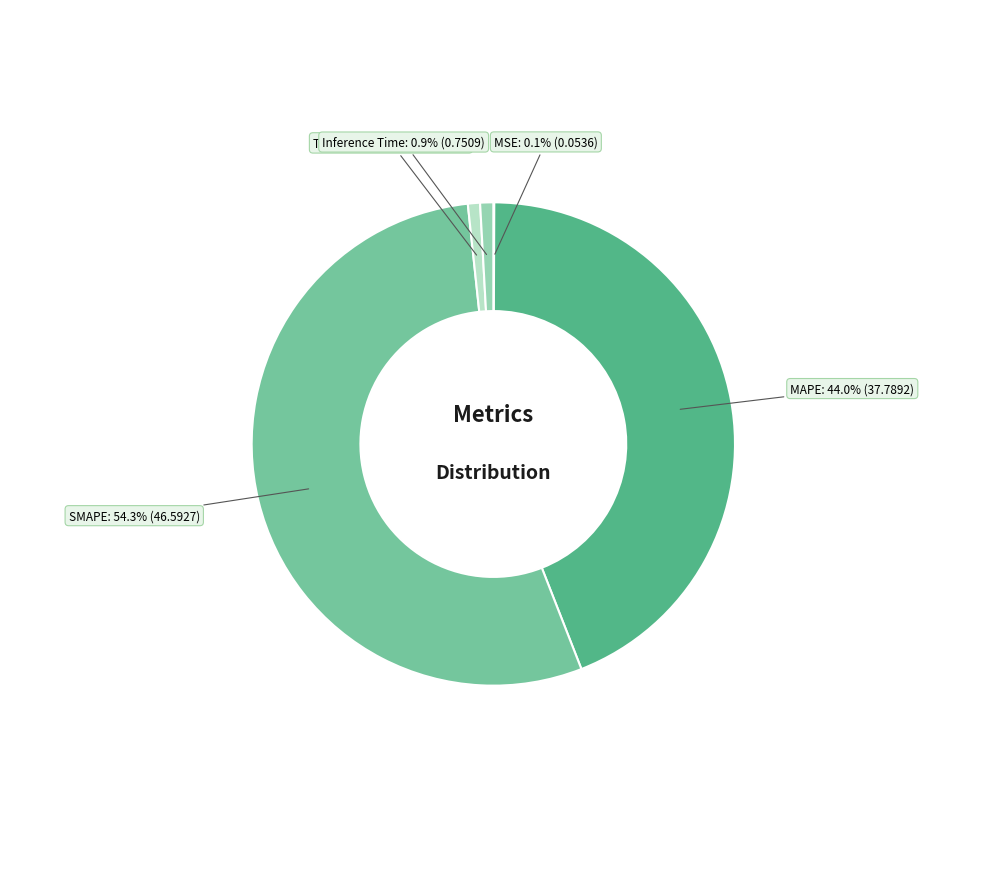

Is there a majority slice in this chart?

Yes